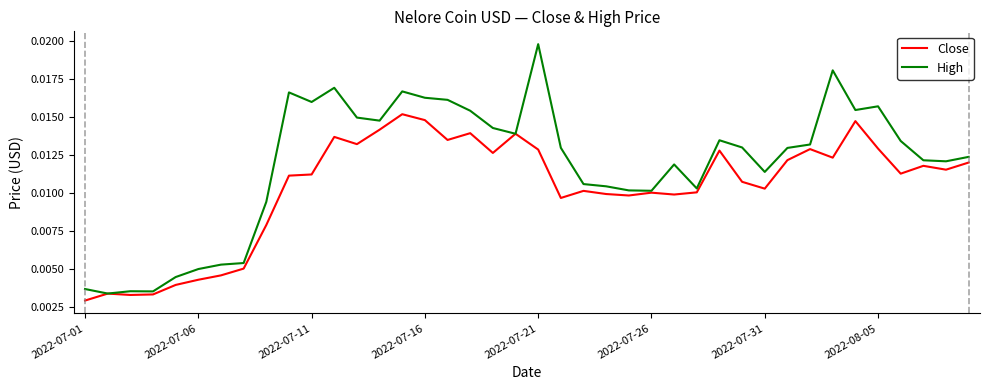

Which series has the largest total across all categories?

High